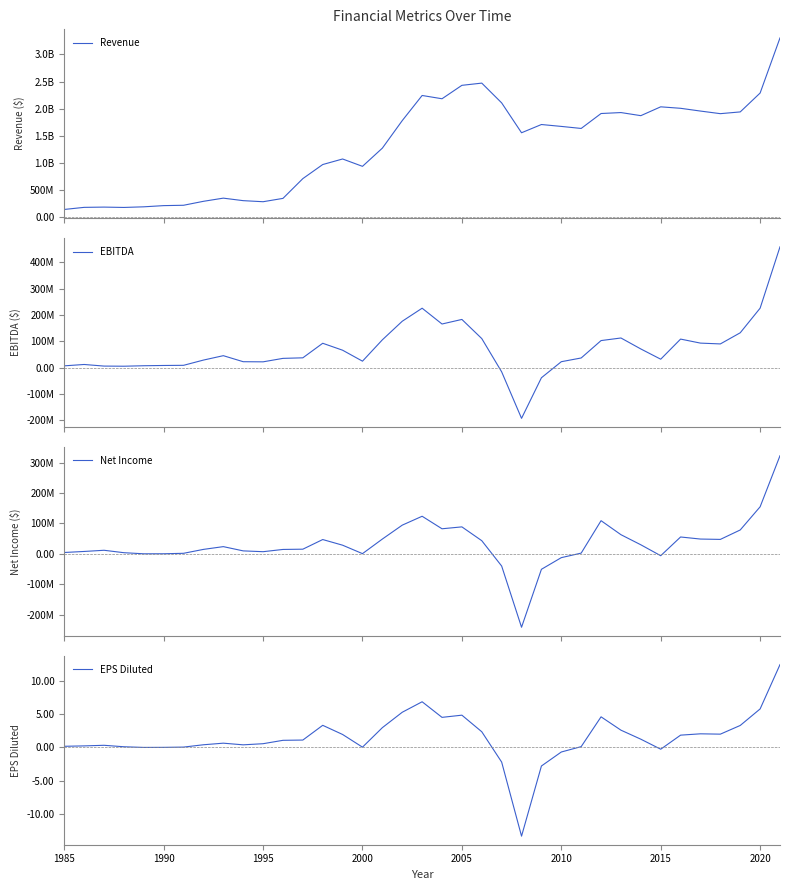

True or false: EBITDA has a value of 181123387.8 at 16.

False